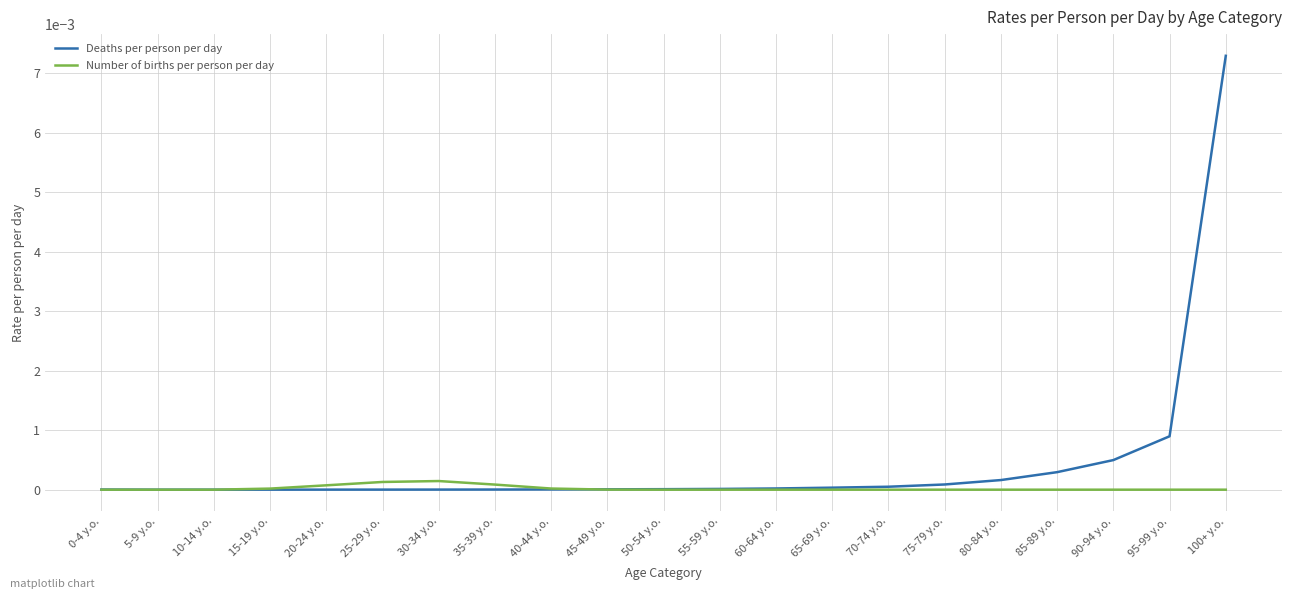

What are all the series names shown in the legend?

Deaths per person per day, Number of births per person per day